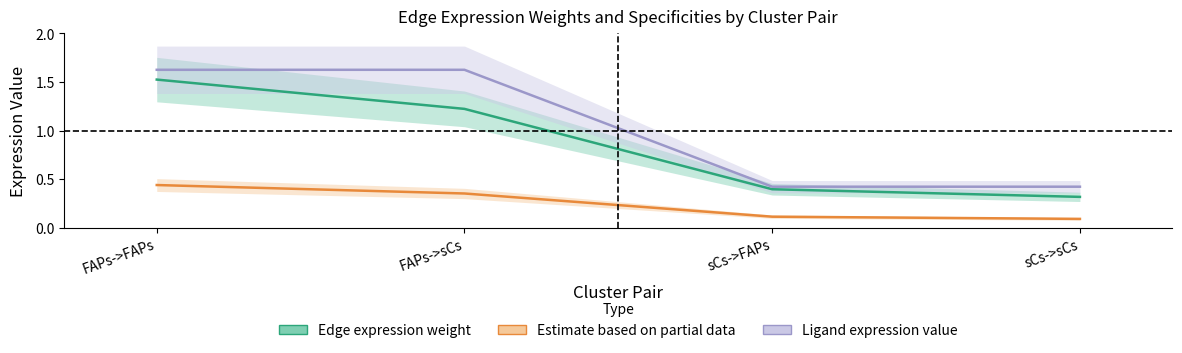

Is the value of Edge expression weight at FAPs->FAPs greater than the value of Ligand expression value at FAPs->sCs?

No